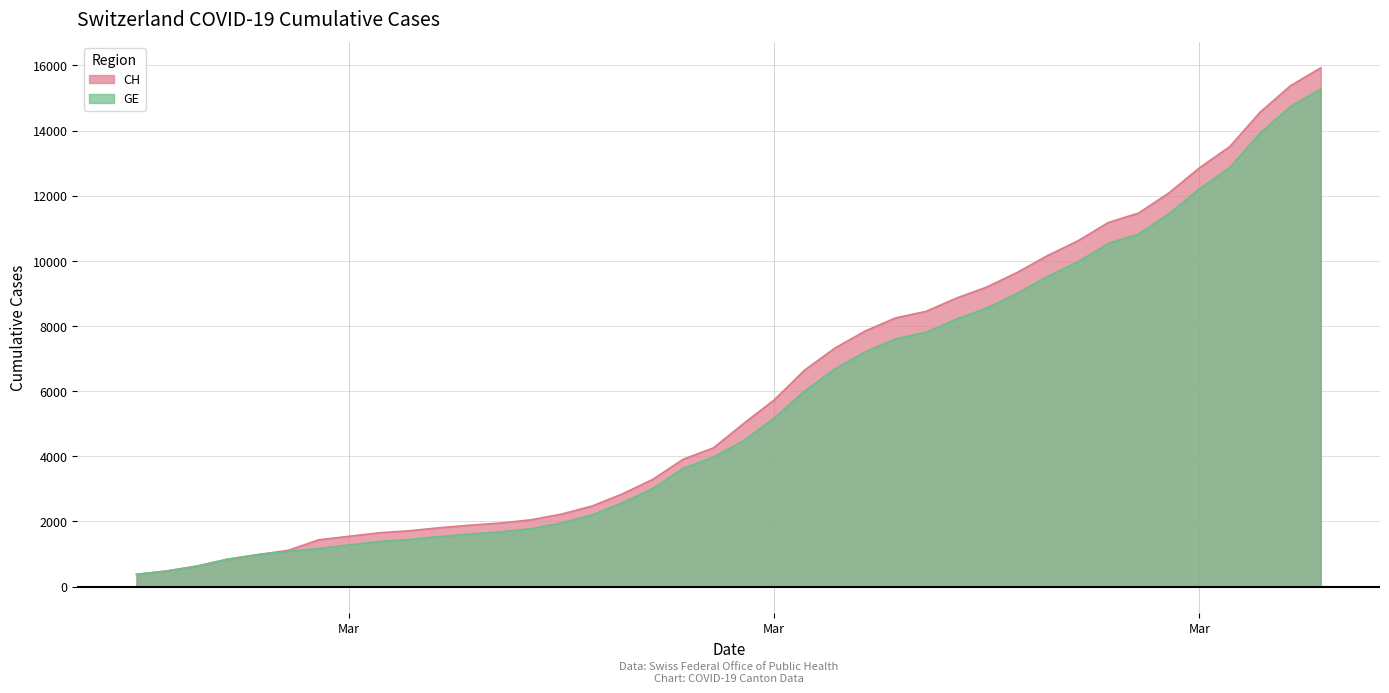

At 2020-03-09, list the series in order from largest to smallest.

CH, GE